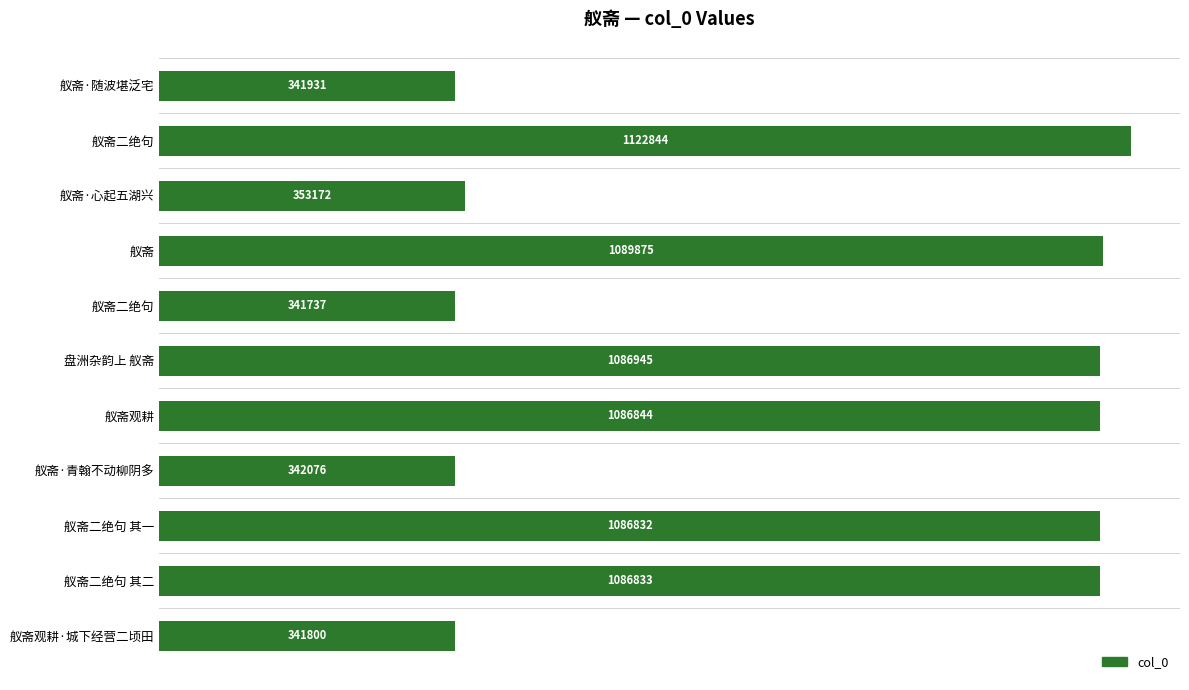

Are the bars horizontal?

Yes